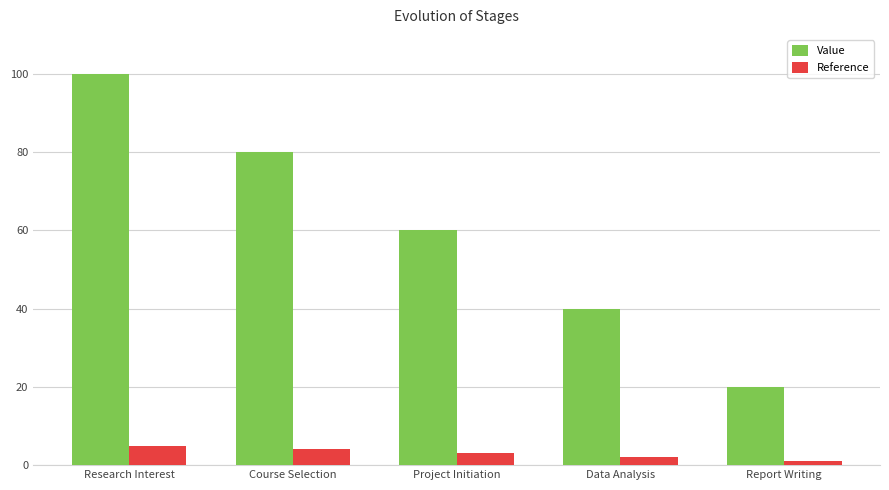

What are all the series names shown in the legend?

Value, Reference